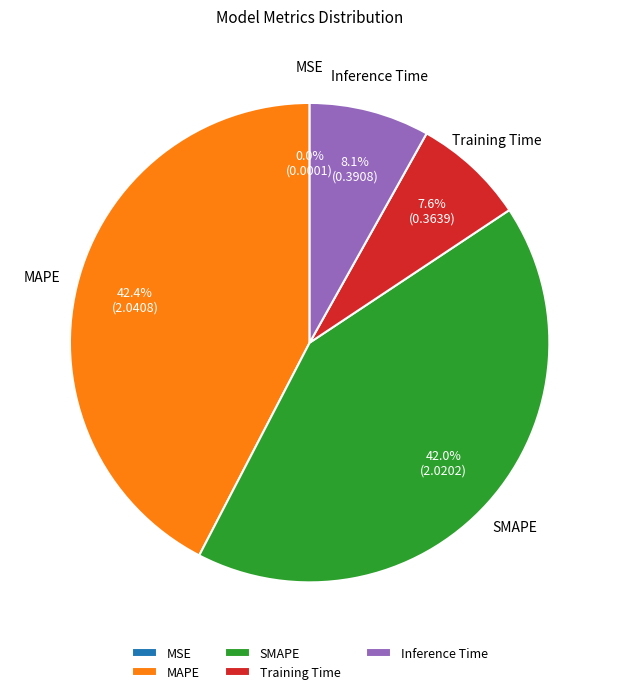

What percentage is NOT represented by Training Time?

92.4%